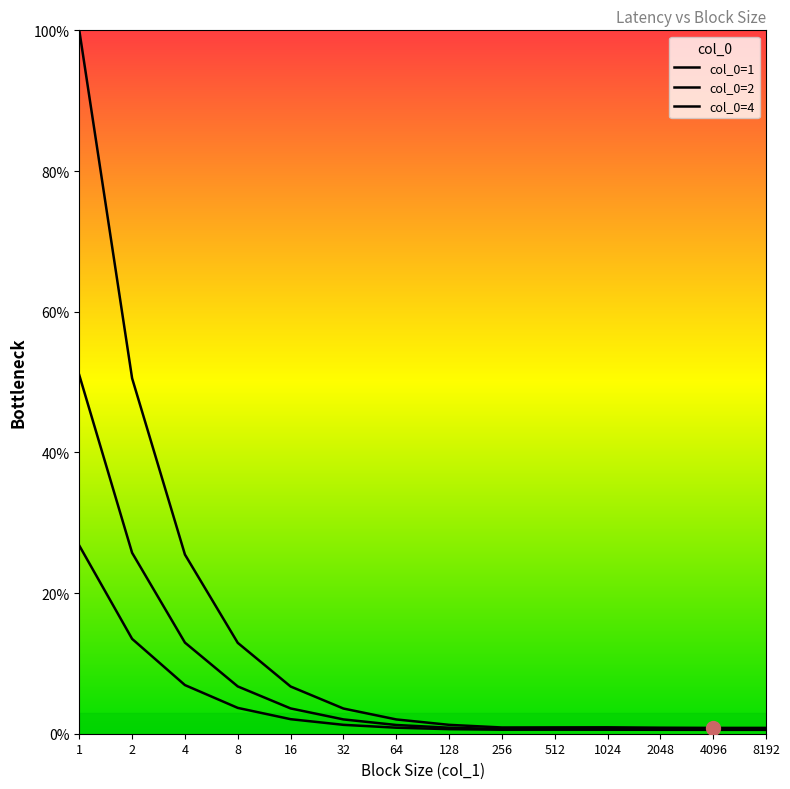

List the series in order of their peak value, lowest first.

col_0=4, col_0=2, col_0=1